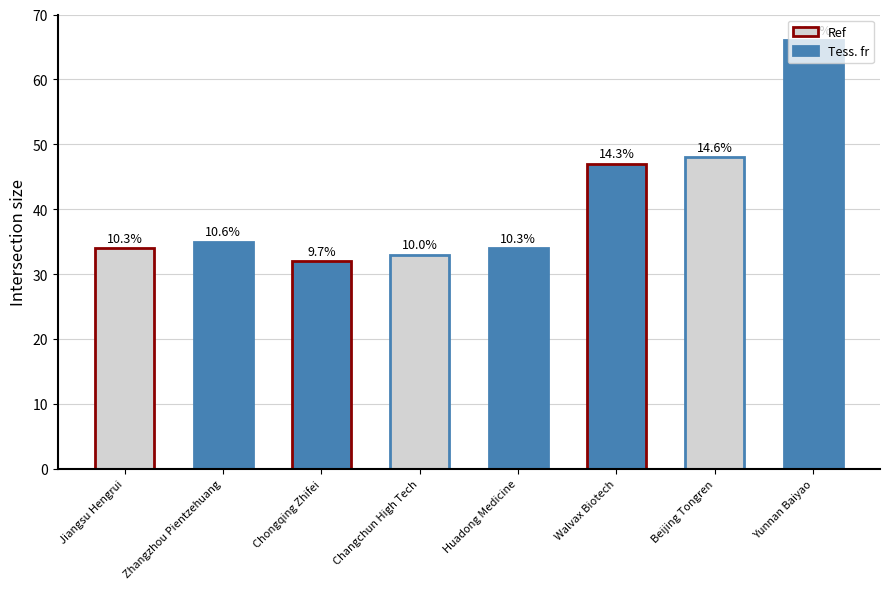

How many bars are there in total?

8